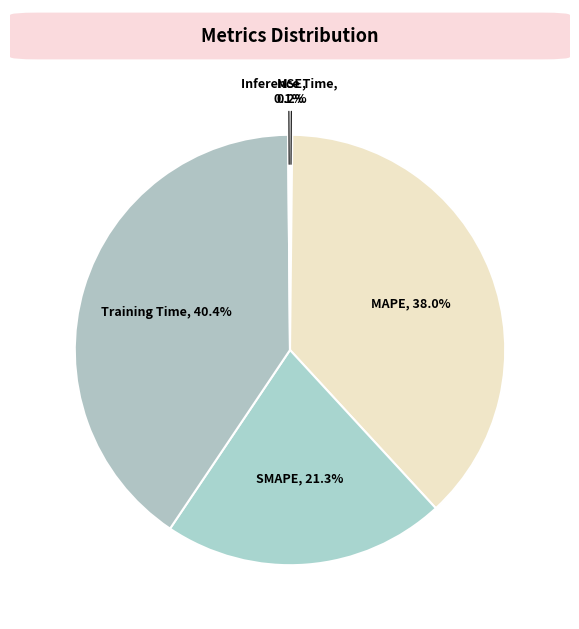

Is the sum of Training Time and SMAPE greater than half?

Yes